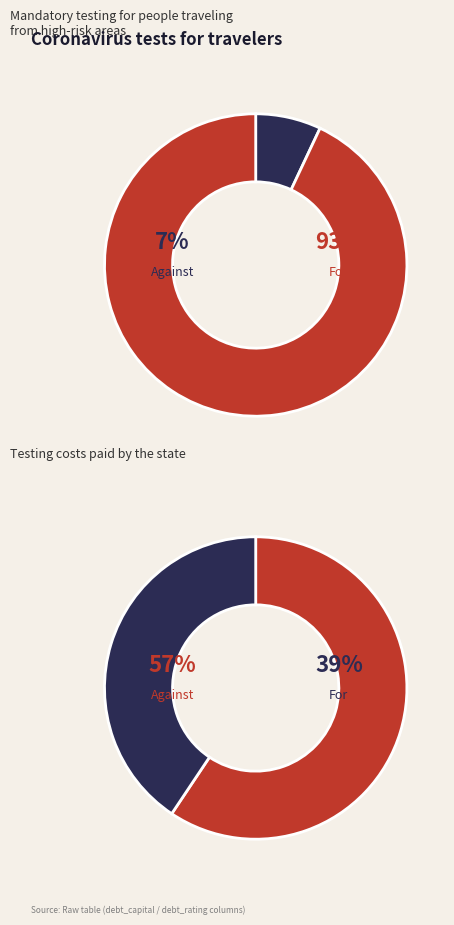

Count the number of slices in the pie.

2